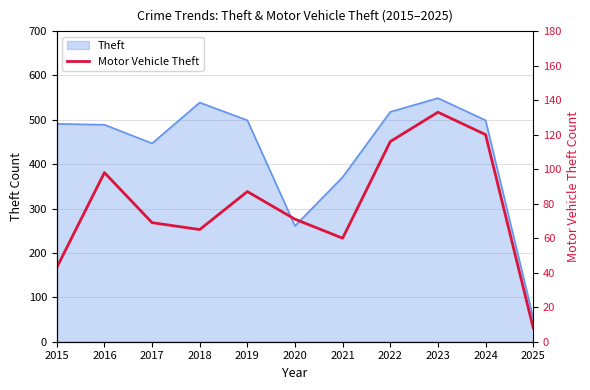

Between 2021 and 2017, which is larger?

2017